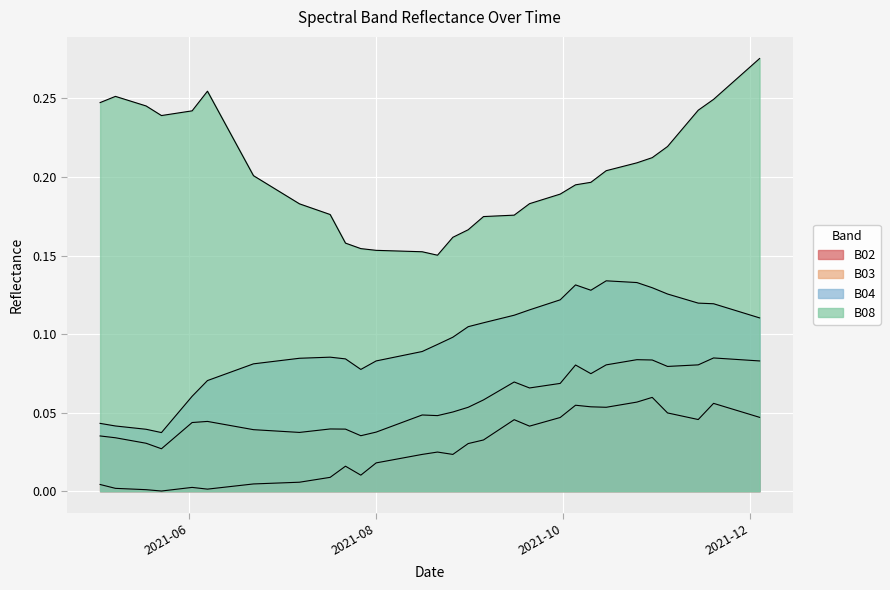

Rank the series by their maximum value, from lowest to highest.

B02, B03, B04, B08